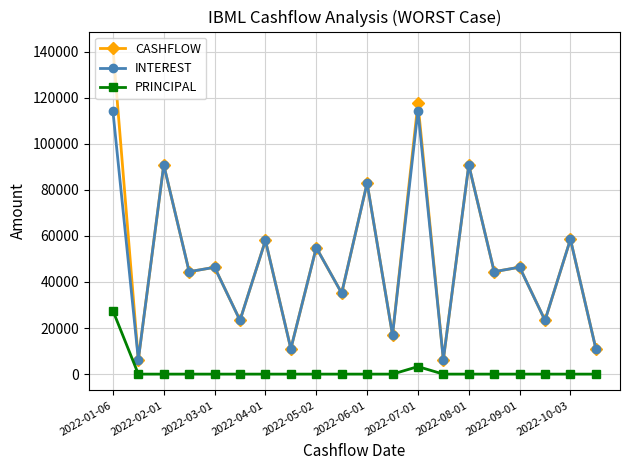

What is the value of the CASHFLOW point at the 14th from the left?

6303.6